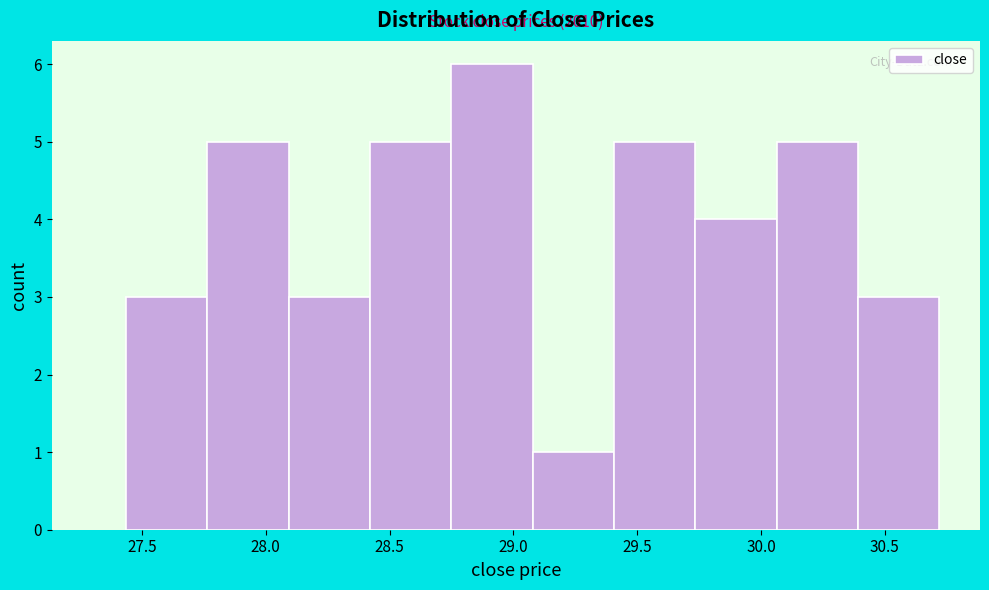

Which range on the x-axis has the tallest bar?

28.75 to 29.10